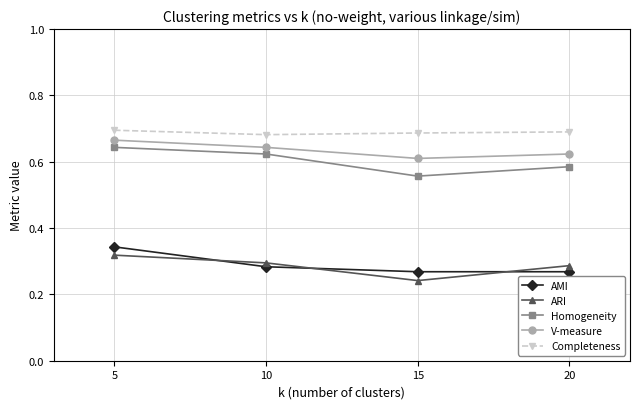

The ARI series shows 0.3 at 5. True or false?

True